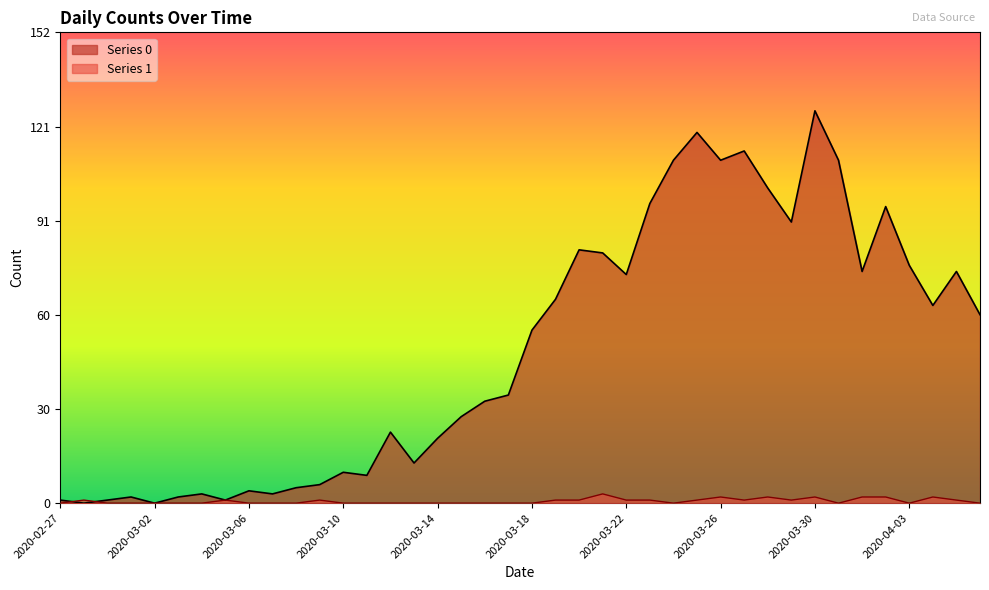

What value does the Series 0 series have at 2020-03-26, to the nearest 50?

100